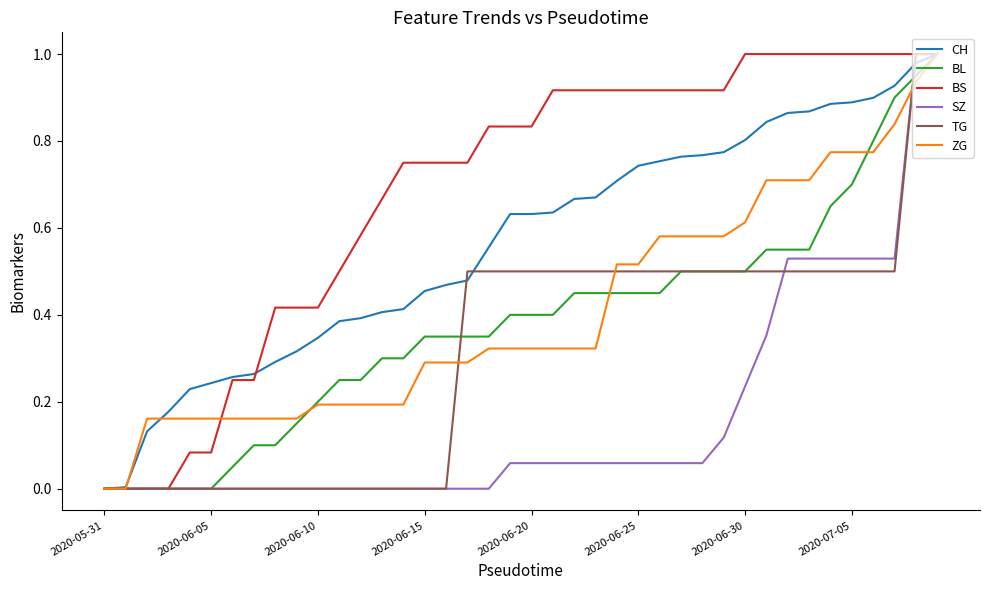

At which label does TG reach its peak?

38